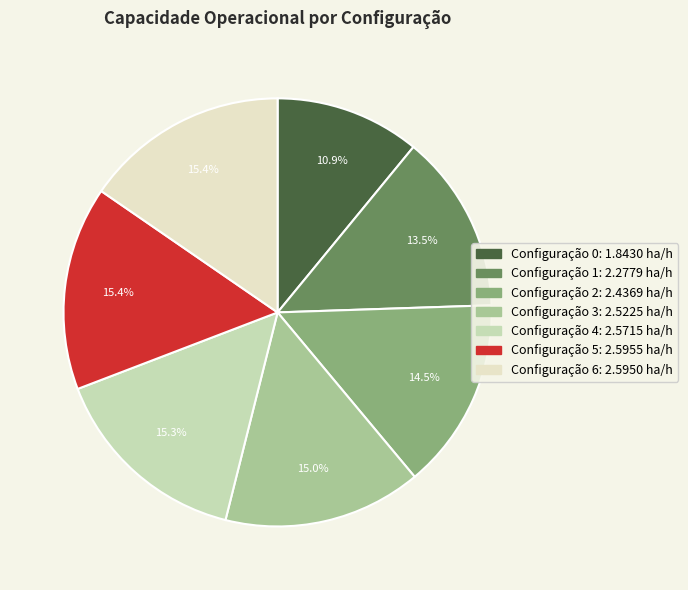

Is there a majority slice in this chart?

No